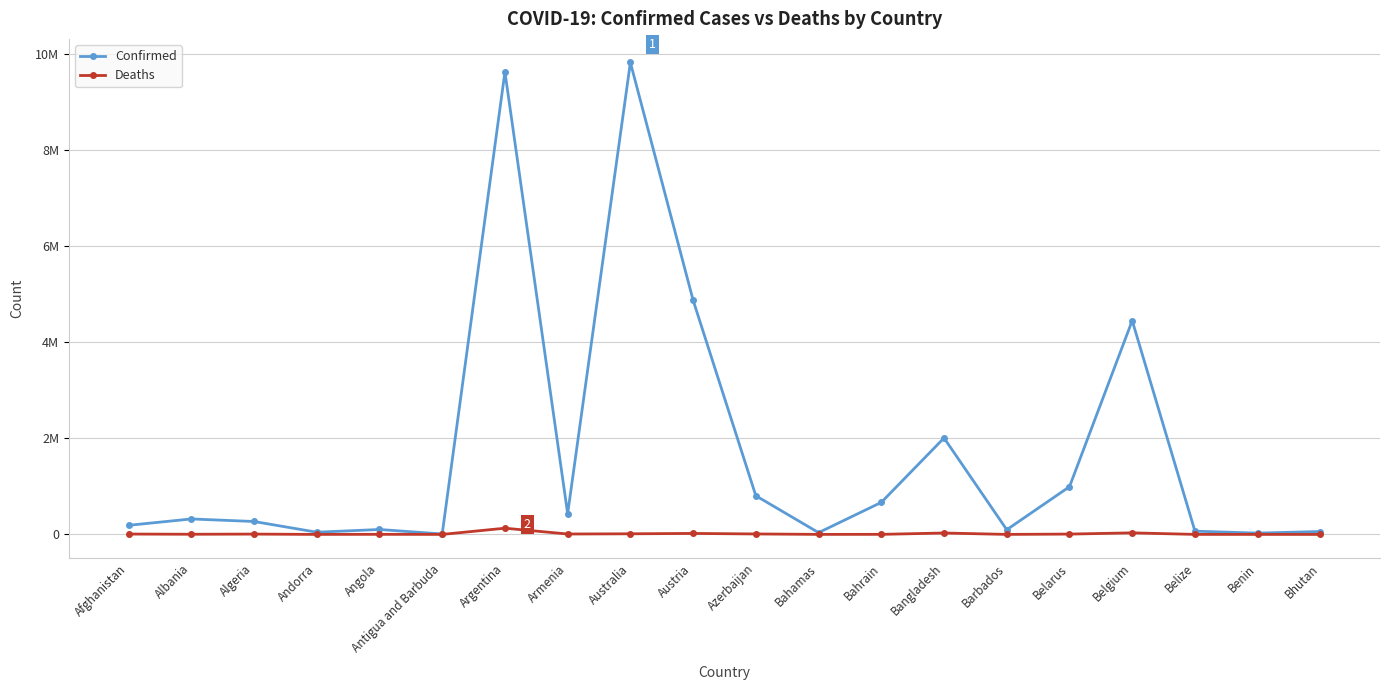

Does the chart have visible grid lines?

Yes